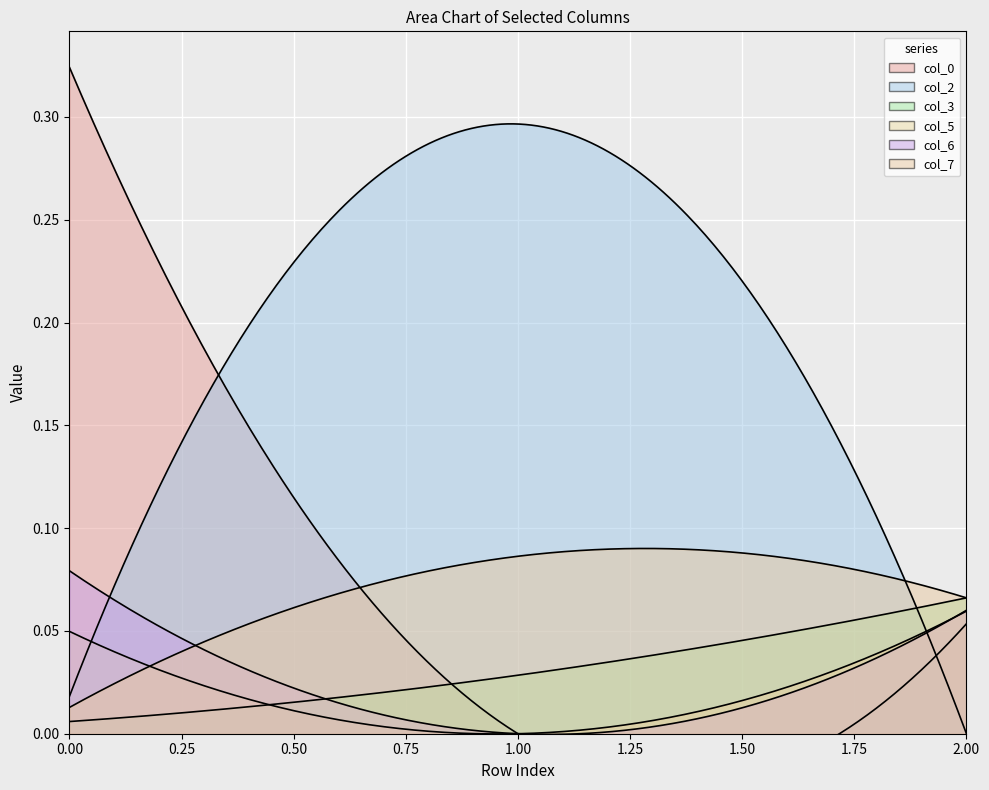

Reading left to right, list all the values displayed in this chart.

col_0: 0=0.3	1=-0.0	2=0.1
col_2: 0=0.0	1=0.3	2=-0.0
col_3: 0=0.0	1=0.0	2=0.1
col_5: 0=0.0	1=-0.0	2=0.1
col_6: 0=0.1	1=-0.0	2=0.1
col_7: 0=0.0	1=0.1	2=0.1